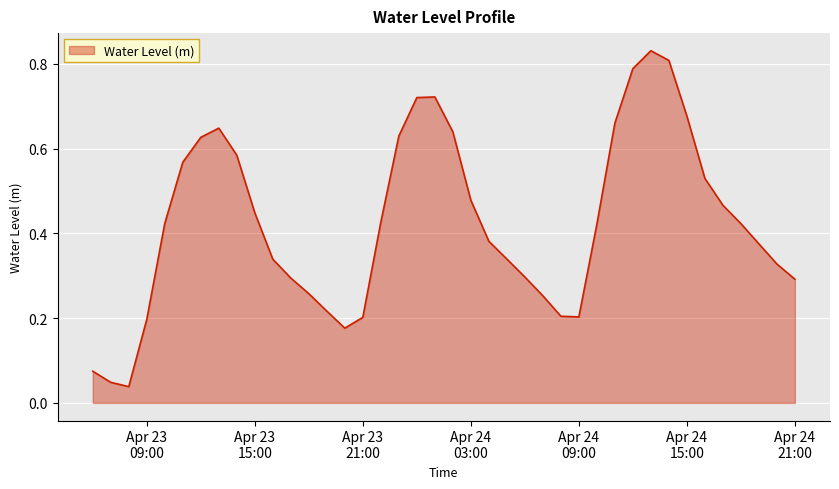

Reading left to right, transcribe all the data shown in this chart.

0.1	0.0	0.0	0.2	0.4	0.6	0.6	0.6	0.6	0.4	0.3	0.3	0.3	0.2	0.2	0.2	0.4	0.6	0.7	0.7	0.6	0.5	0.4	0.3	0.3	0.3	0.2	0.2	0.4	0.7	0.8	0.8	0.8	0.7	0.5	0.5	0.4	0.4	0.3	0.3